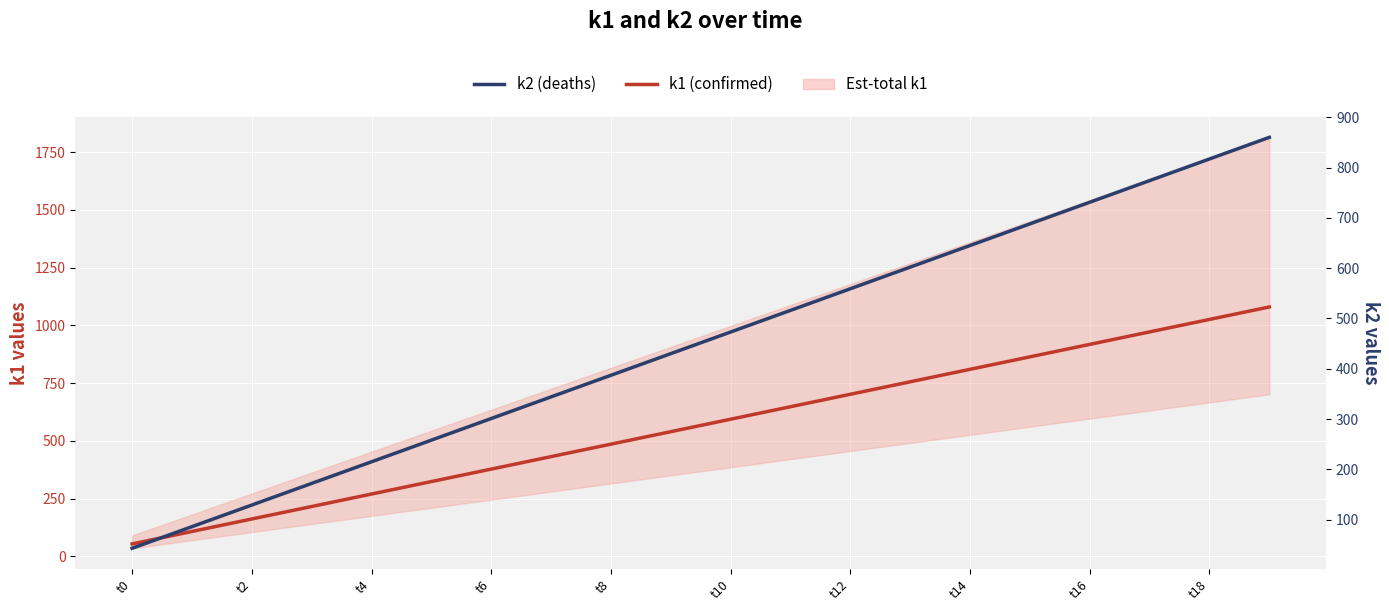

Which series has the largest total across all categories?

k1 (confirmed)